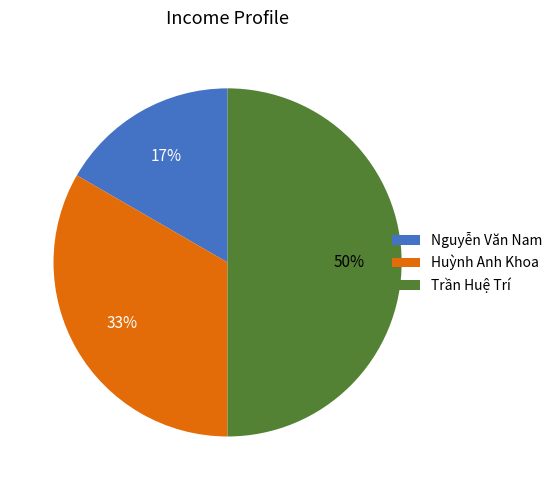

How many slices are in this pie chart?

3